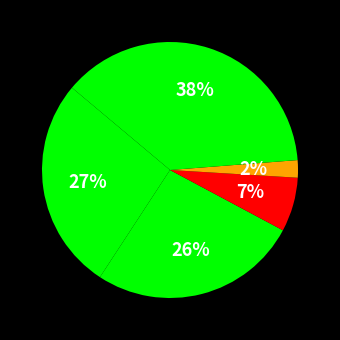

Count the number of slices in the pie.

5